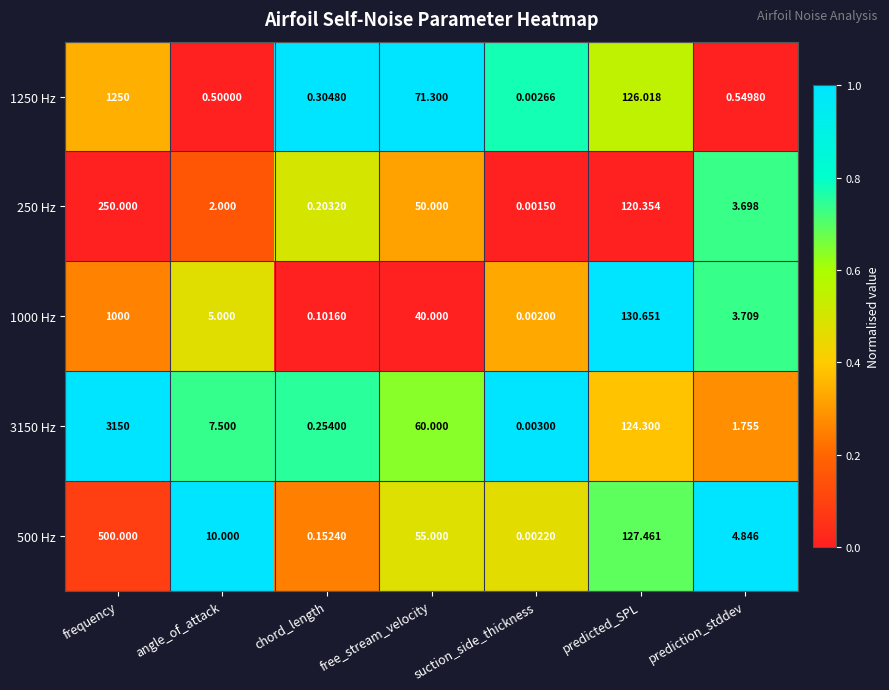

List the series in order of their peak value, highest first.

3150 Hz, 1250 Hz, 1000 Hz, 500 Hz, 250 Hz